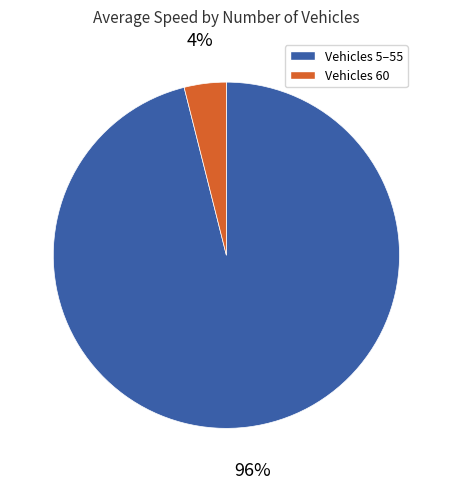

Is there any slice that represents more than half of the pie?

Yes